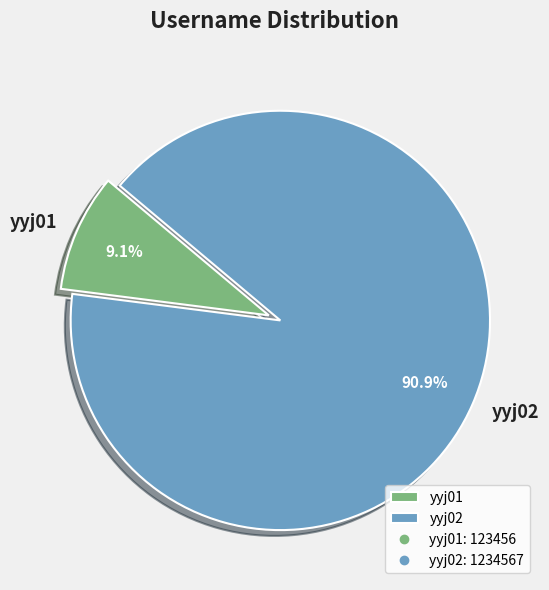

Which slice represents more than half of the pie?

yyj02